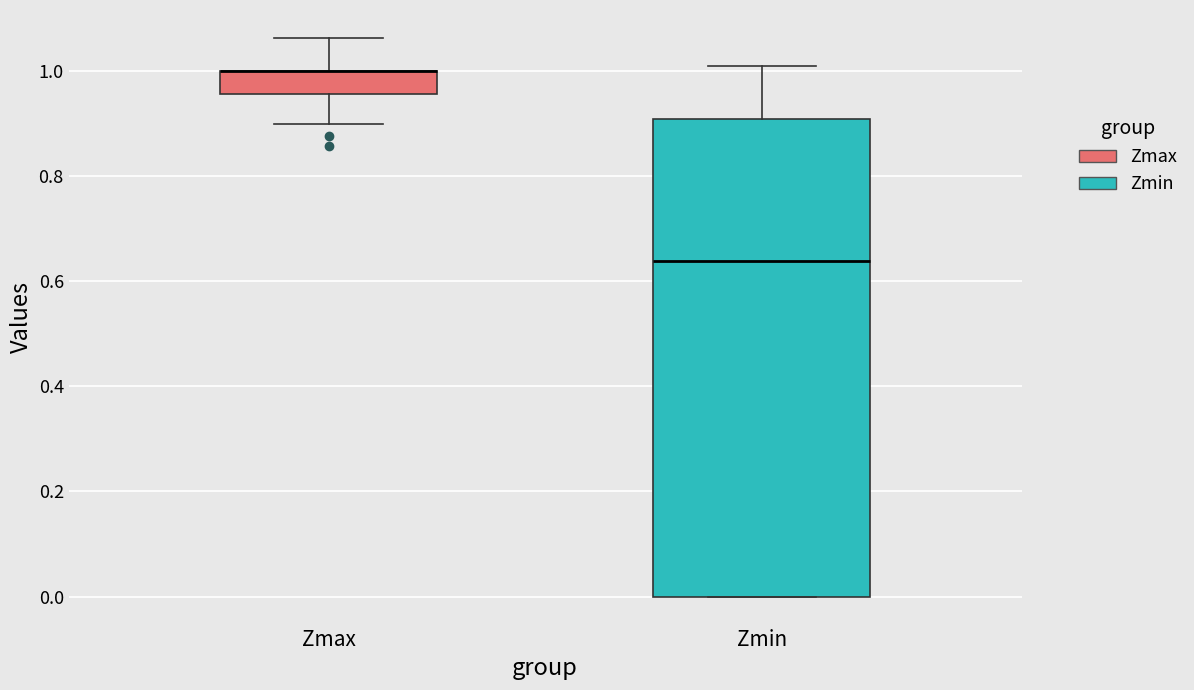

Reading left to right, read every box against the y-axis: the position of its median line, the range the box covers, and the ends of its whiskers. The values are not printed on the chart, so give them approximately, as read against the axis.

Zmax: median 1.00 (drawn on the box's upper edge), box 0.96 to 1.00, whiskers 0.90 to 1.06
Zmin: median 0.64, box 0.00 to 0.90, whiskers 0.00 to 1.00